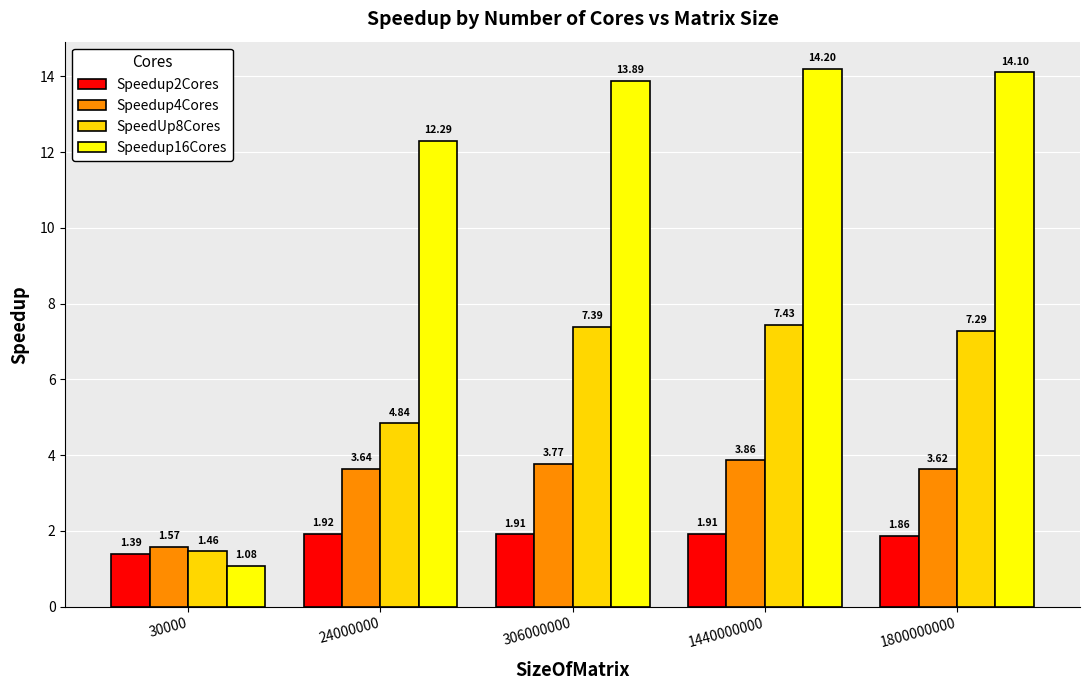

Rank the series by their maximum value, from lowest to highest.

Speedup2Cores, Speedup4Cores, SpeedUp8Cores, Speedup16Cores